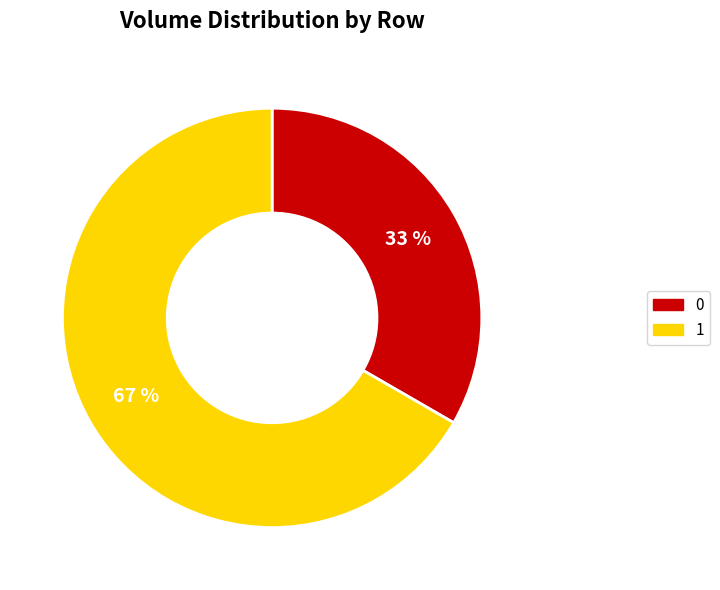

What is the majority slice?

1